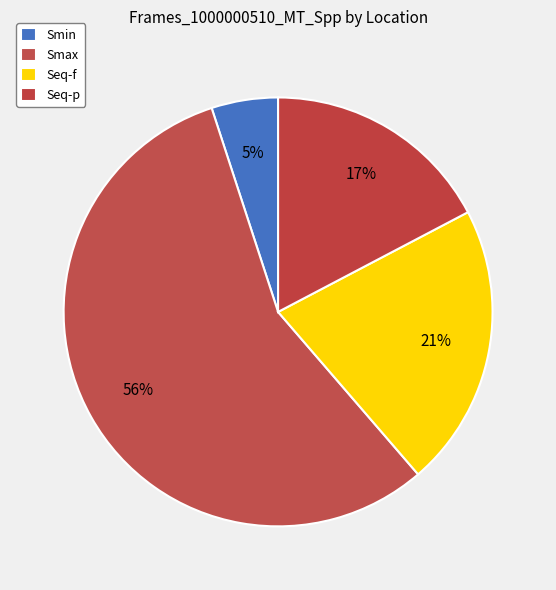

Rank the categories by value from lowest to highest.

Smin, Seq-p, Seq-f, Smax